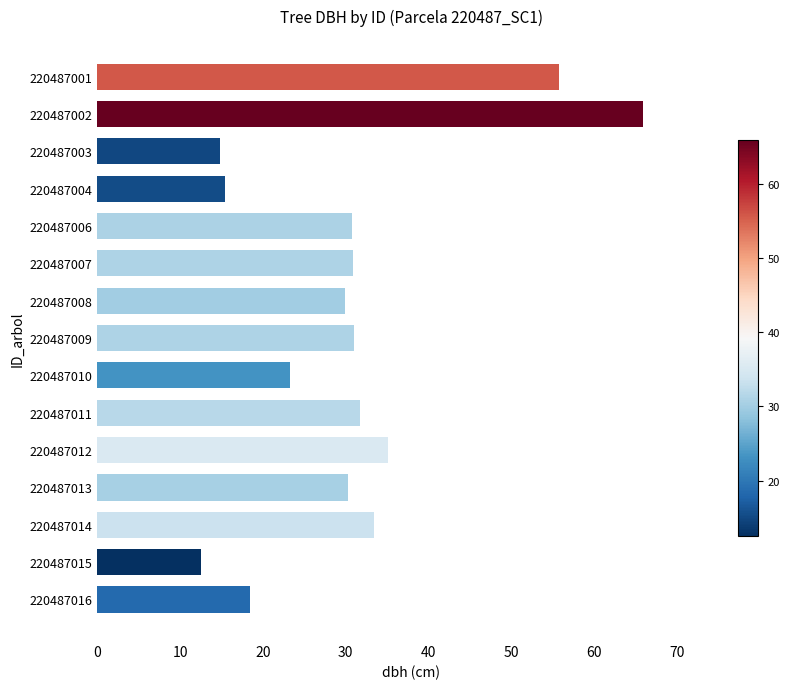

Which label corresponds to the largest value in the chart?

220487002